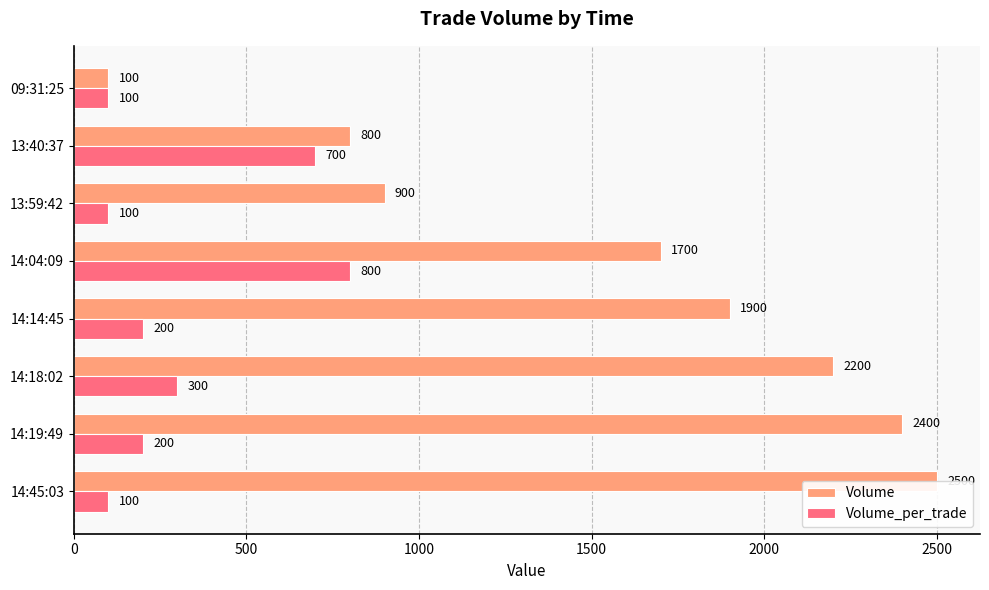

At how many categories does at least one series exceed 541?

7